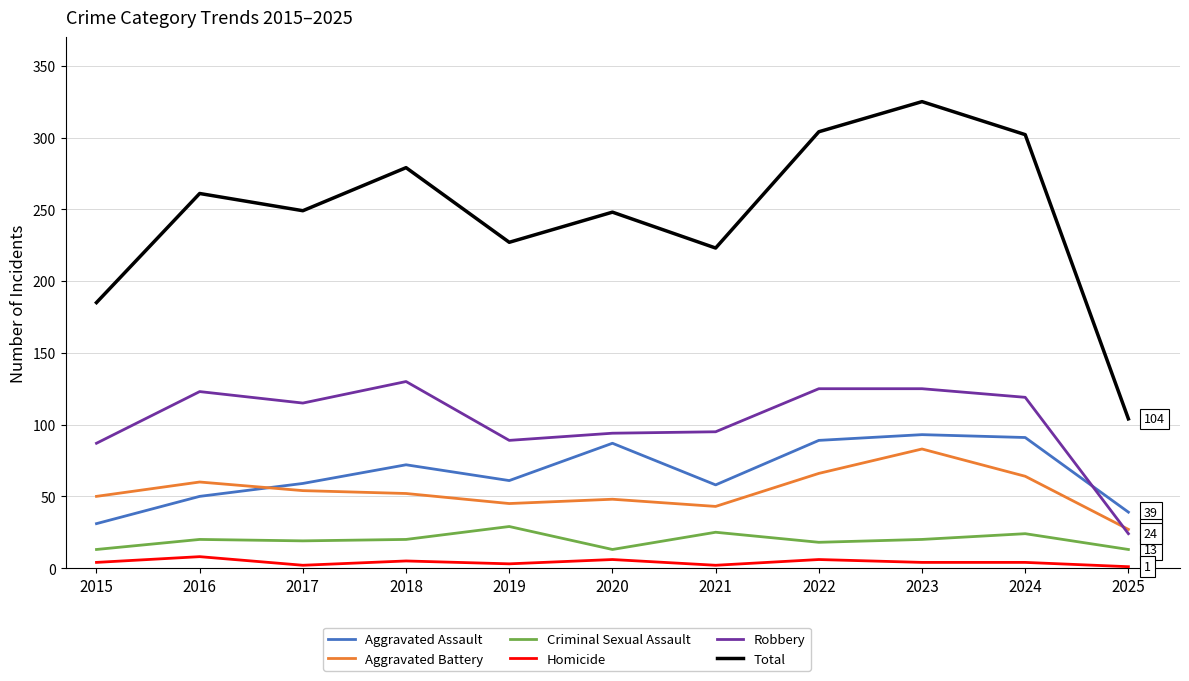

True or false: Robbery and Criminal Sexual Assault intersect in this chart.

False